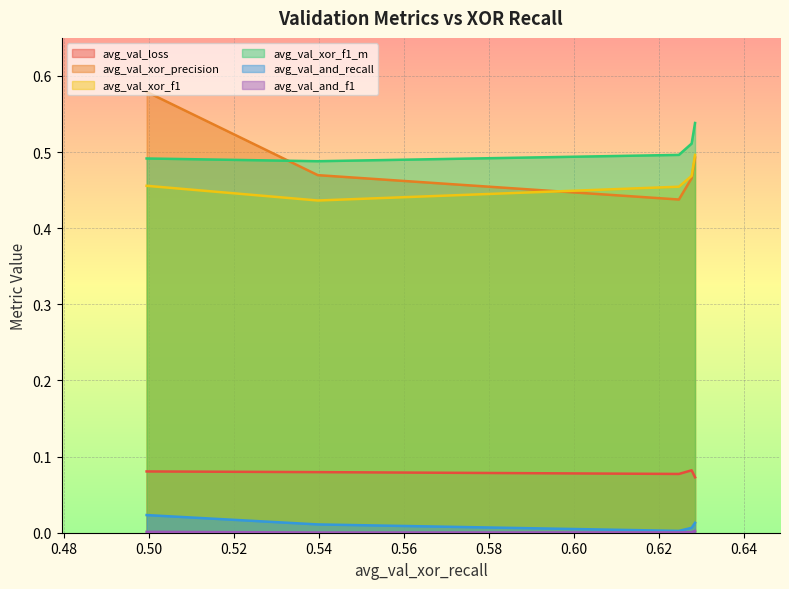

What is the value of the avg_val_xor_f1 point at the 5th from the left?

0.5